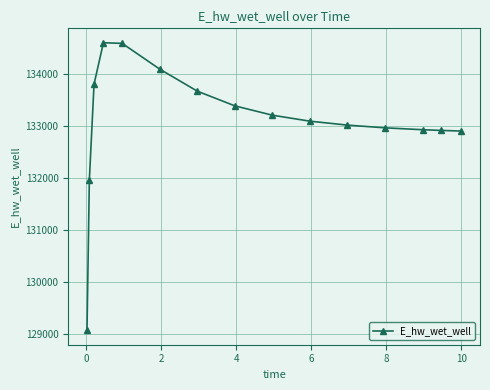

What is the difference between the maximum and second lowest values?

2651.8